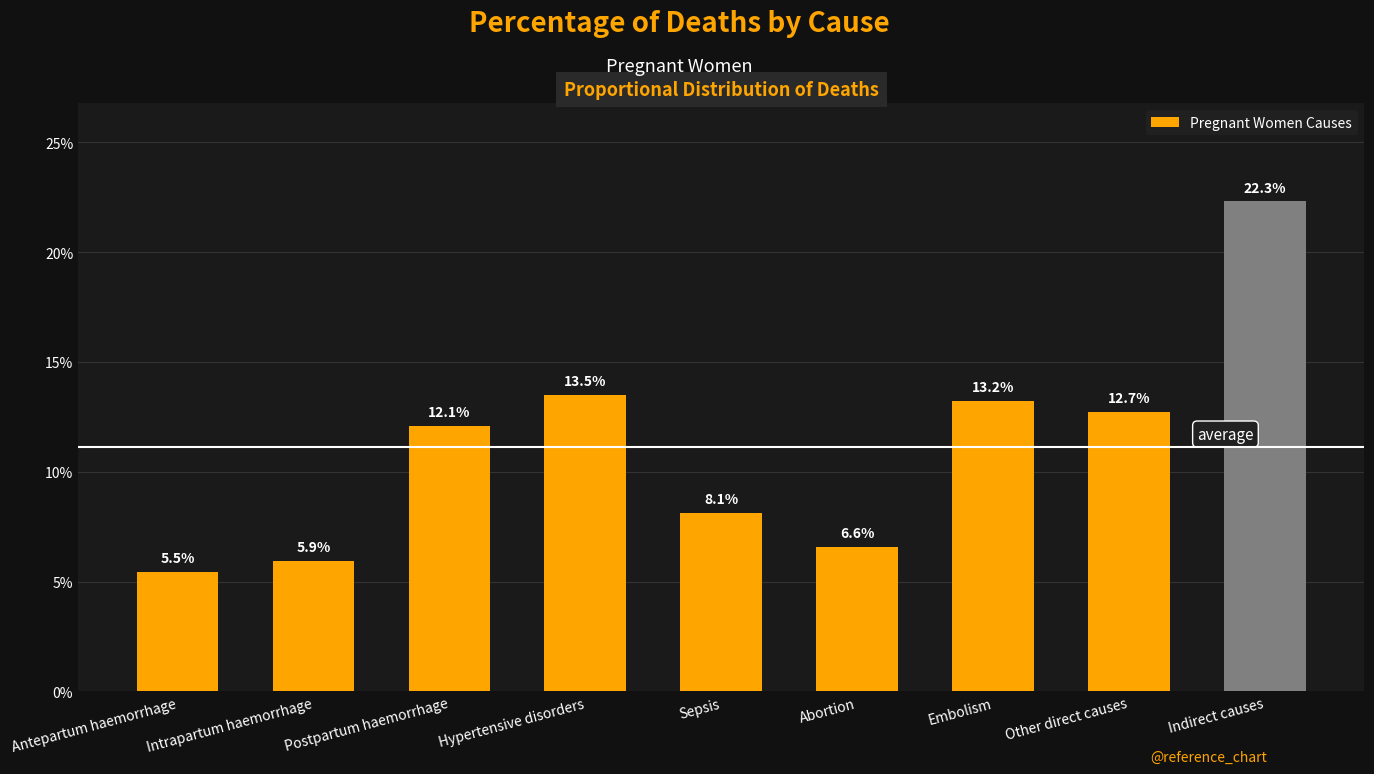

Does the chart contain any negative values?

No